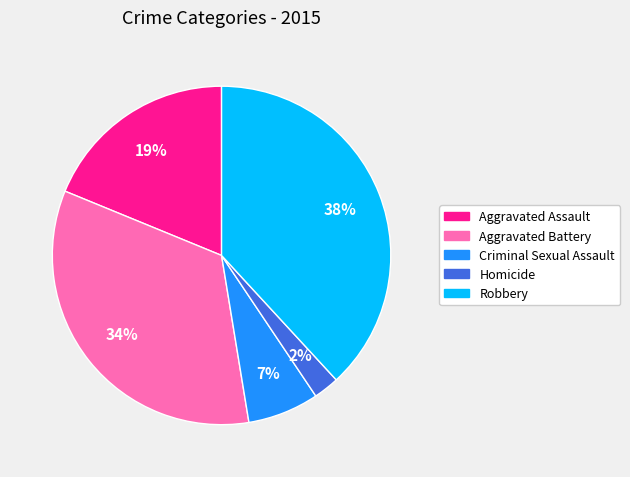

Rank the categories by value from lowest to highest.

Homicide, Criminal Sexual Assault, Aggravated Assault, Aggravated Battery, Robbery